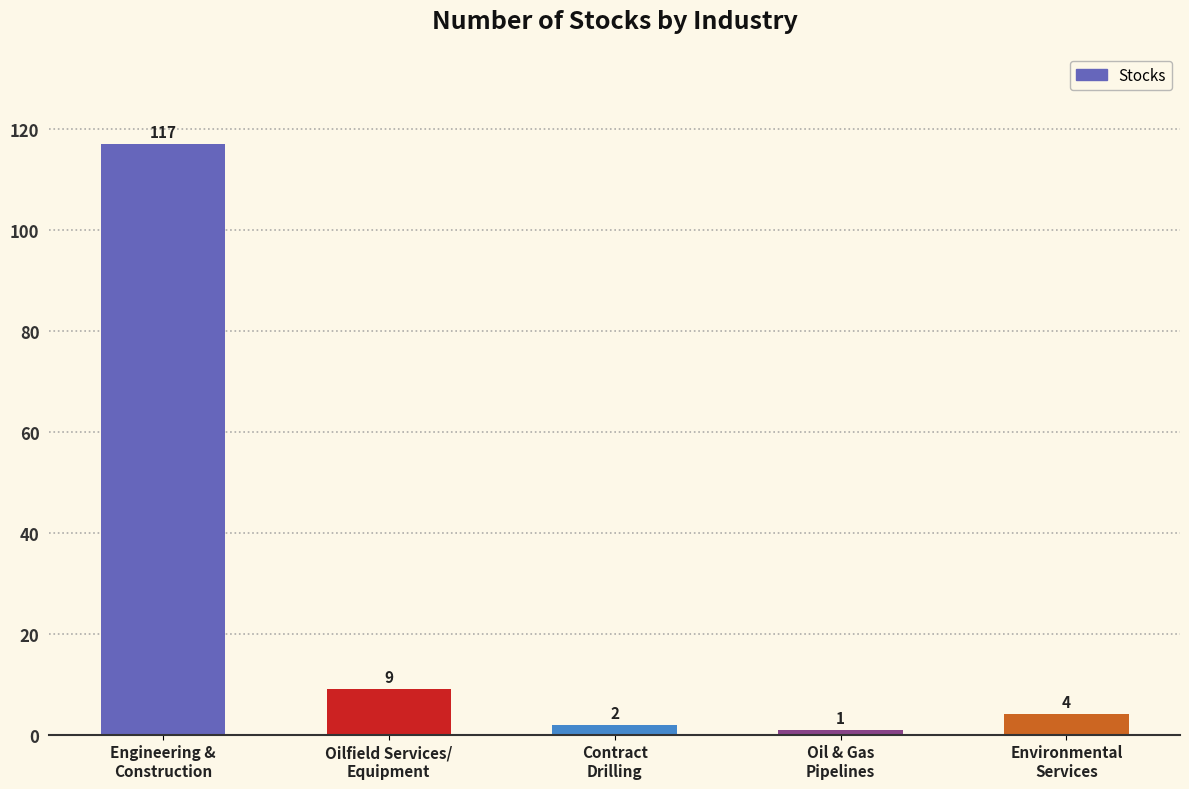

What is the label of the 2nd bar from the right?

Oil & Gas
Pipelines